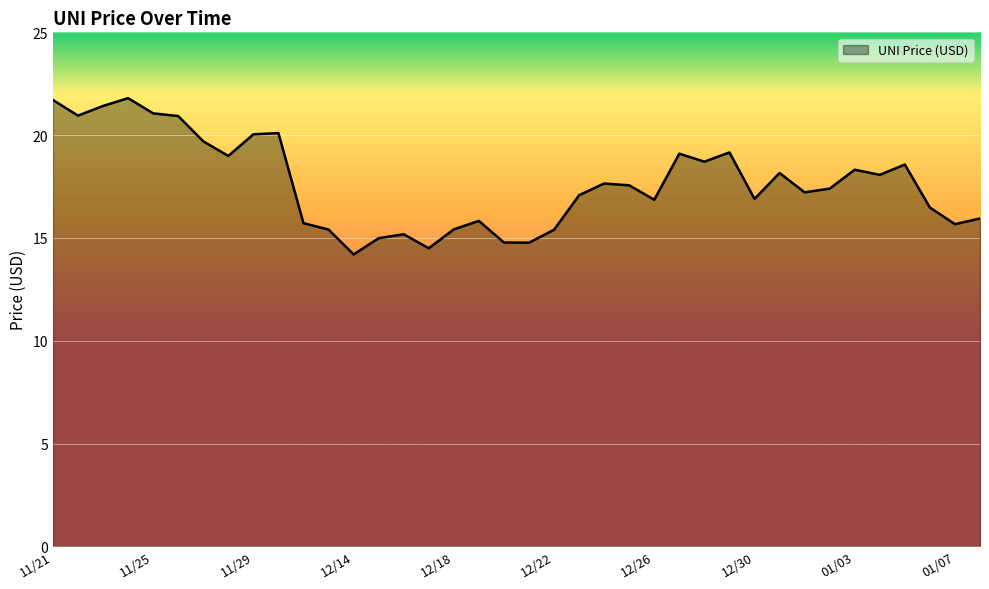

What is the greatest value displayed?

21.8